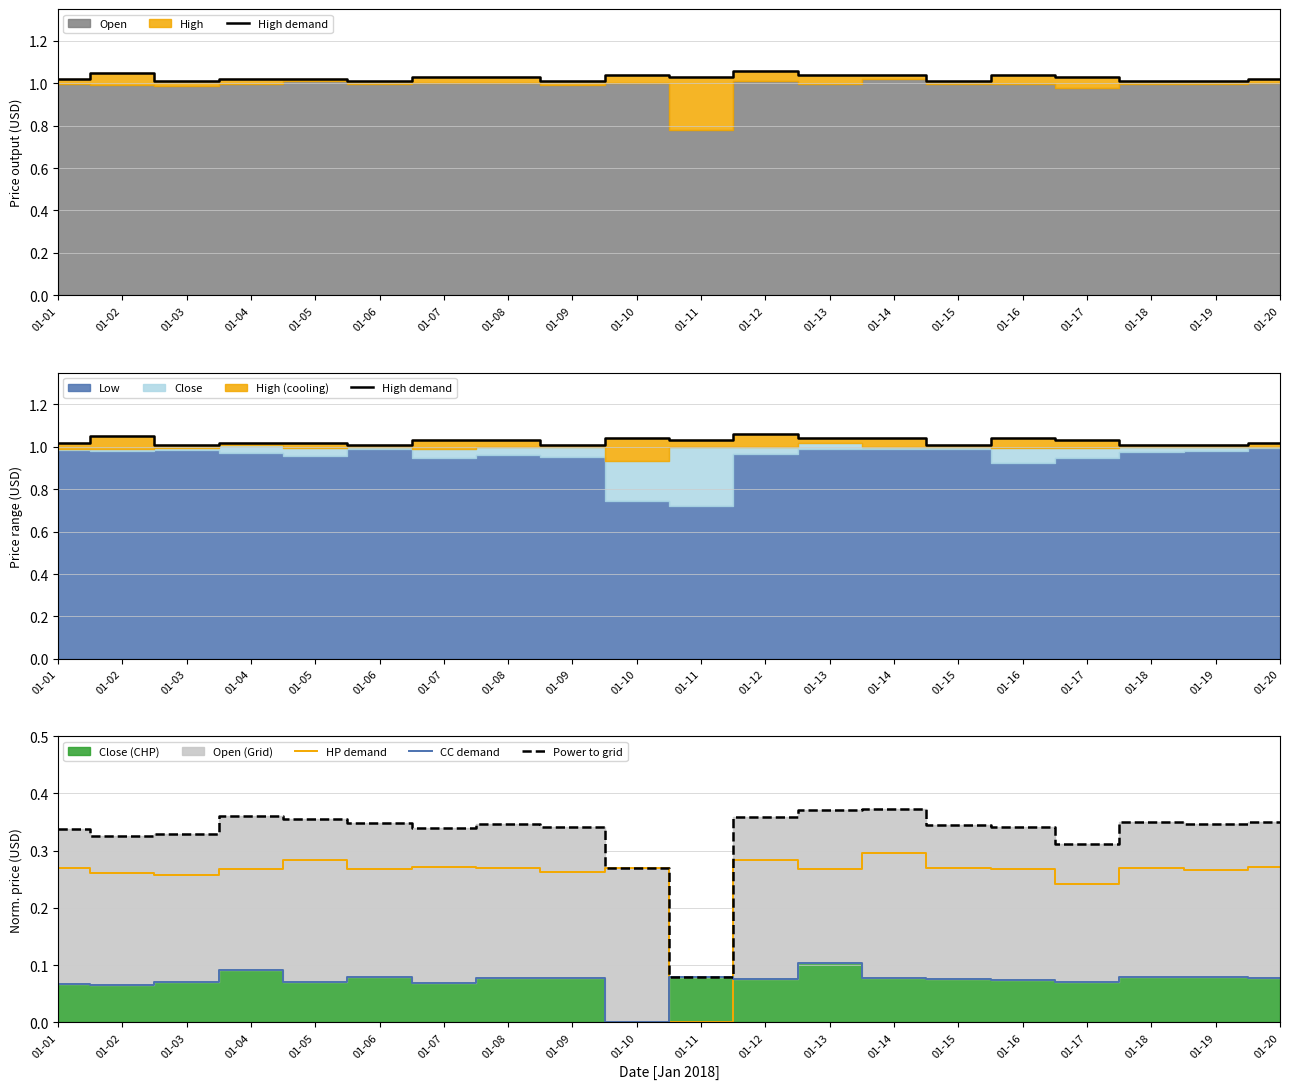

What is the sum of the HP demand values at 01-09 and 01-05?

0.5